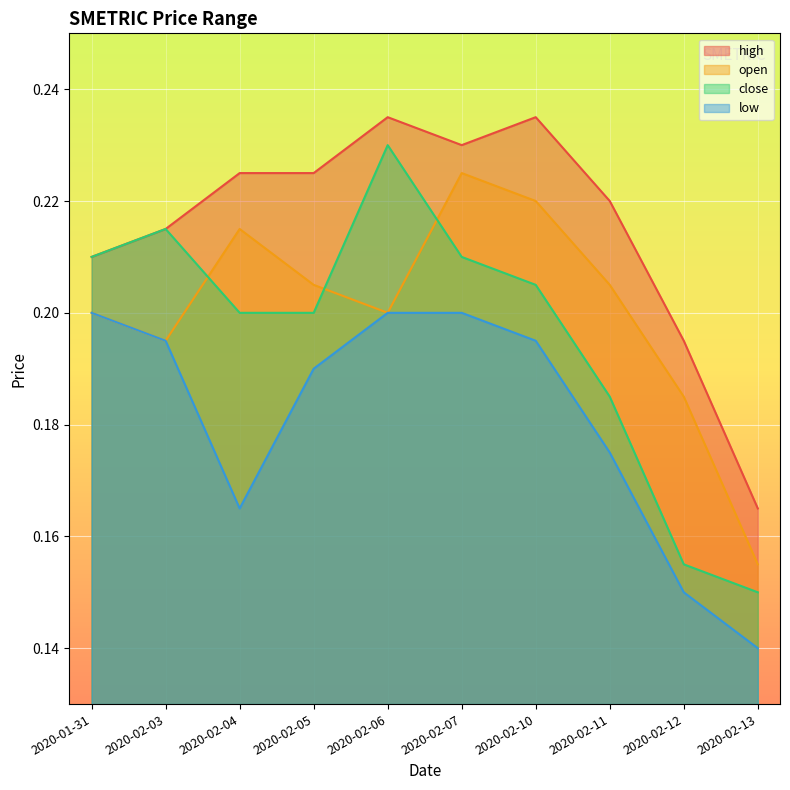

Reading right to left, transcribe all the data shown in this chart.

high: 2020-02-13=0.2	2020-02-12=0.2	2020-02-11=0.2	2020-02-10=0.2	2020-02-07=0.2	2020-02-06=0.2	2020-02-05=0.2	2020-02-04=0.2	2020-02-03=0.2	2020-01-31=0.2
open: 2020-02-13=0.2	2020-02-12=0.2	2020-02-11=0.2	2020-02-10=0.2	2020-02-07=0.2	2020-02-06=0.2	2020-02-05=0.2	2020-02-04=0.2	2020-02-03=0.2	2020-01-31=0.2
close: 2020-02-13=0.1	2020-02-12=0.2	2020-02-11=0.2	2020-02-10=0.2	2020-02-07=0.2	2020-02-06=0.2	2020-02-05=0.2	2020-02-04=0.2	2020-02-03=0.2	2020-01-31=0.2
low: 2020-02-13=0.1	2020-02-12=0.1	2020-02-11=0.2	2020-02-10=0.2	2020-02-07=0.2	2020-02-06=0.2	2020-02-05=0.2	2020-02-04=0.2	2020-02-03=0.2	2020-01-31=0.2